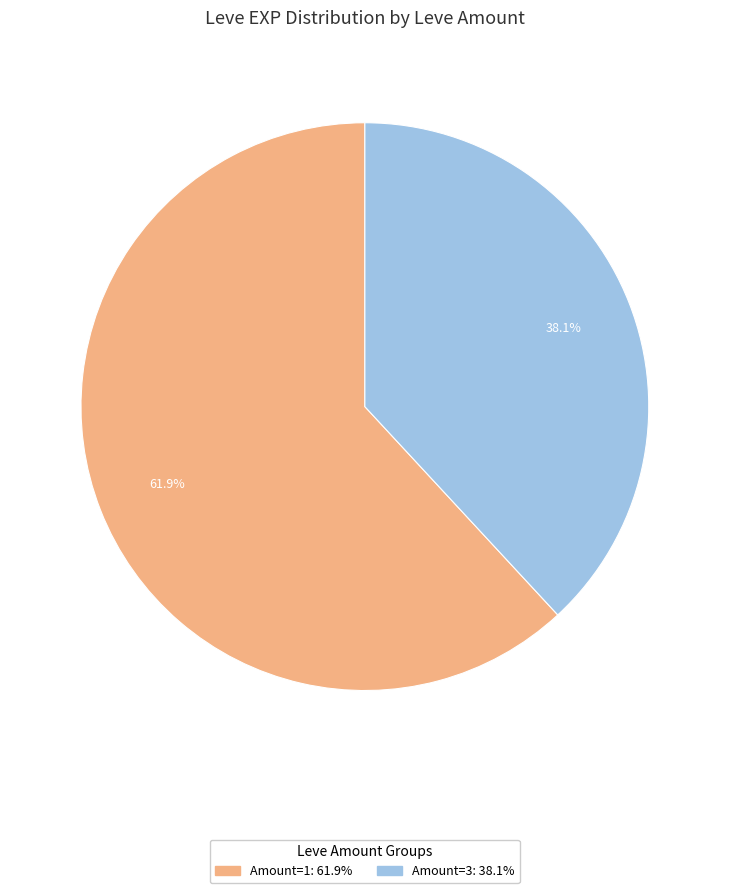

Count the number of slices in the pie.

2